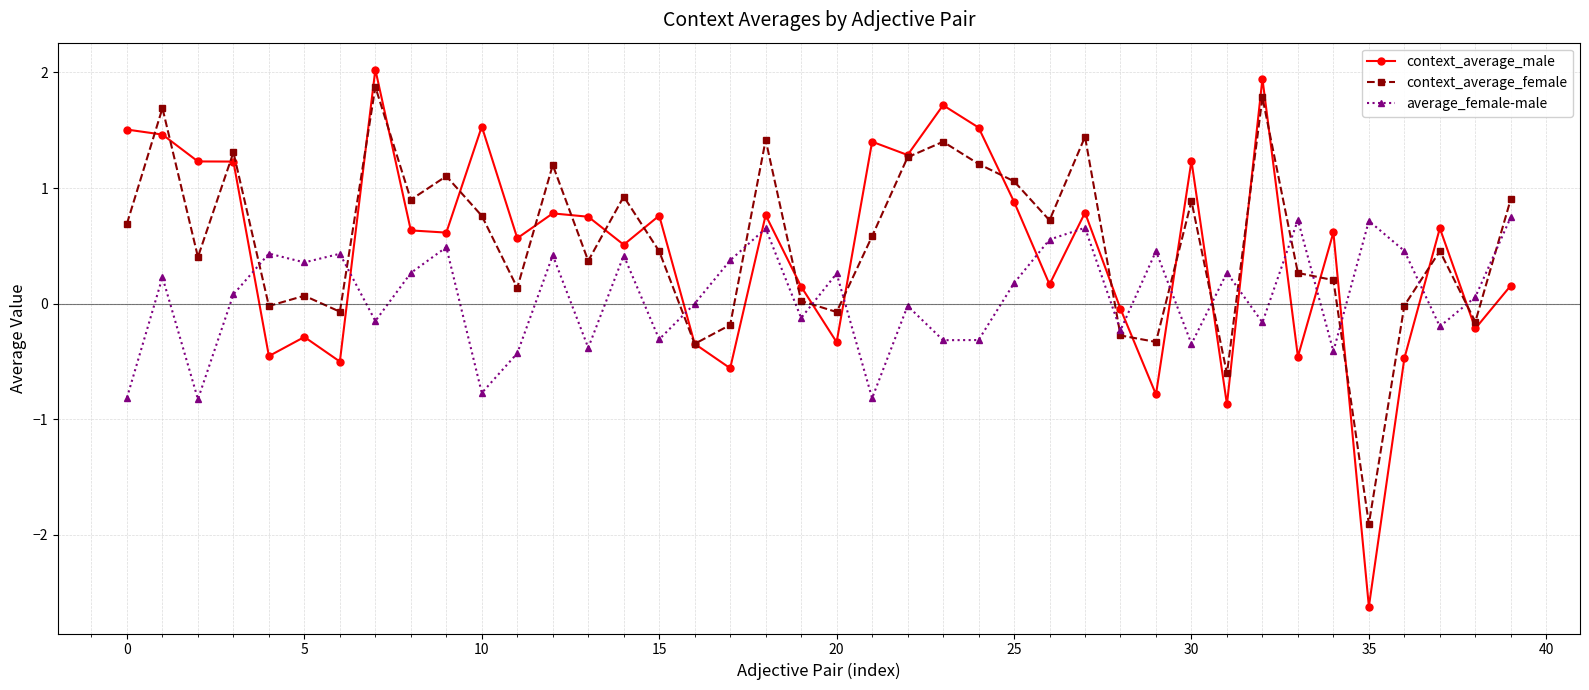

True or false: context_average_male has more than 1 interior local peaks.

True